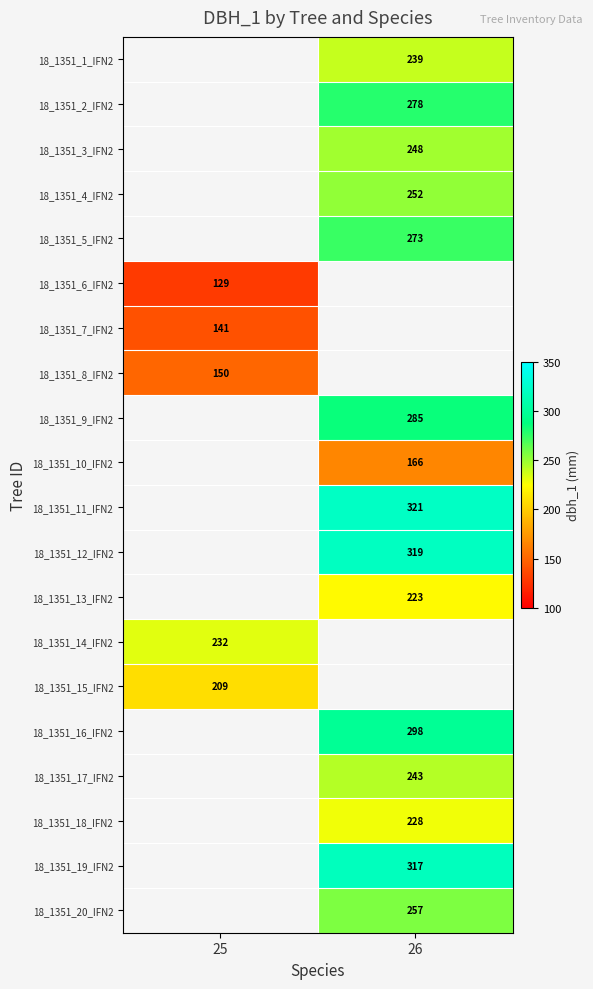

True or false: 18_1351_14_IFN2 has a value of 67.7 at 25.

False